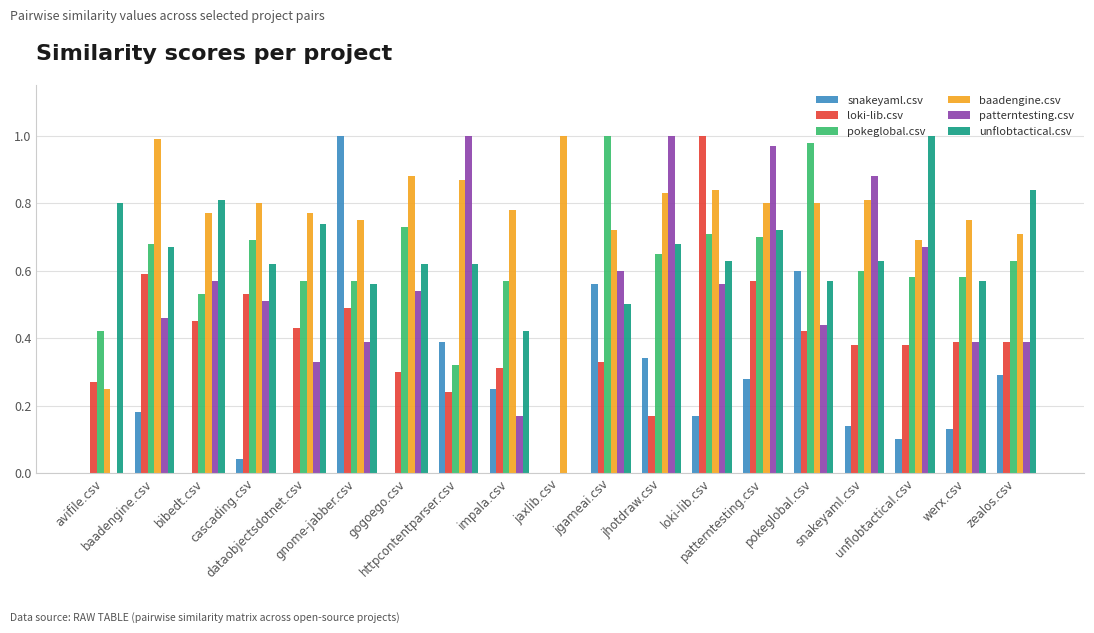

Which series changed the most between baadengine.csv and snakeyaml.csv?

patterntesting.csv